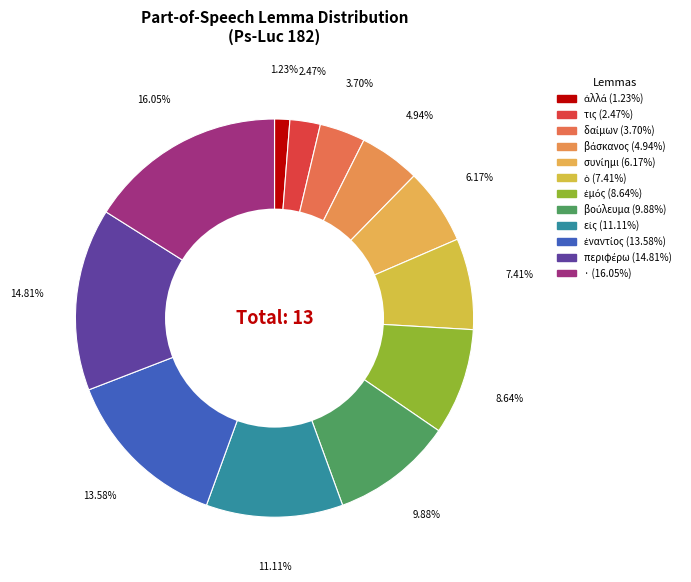

What is the change in value from εἰς to περιφέρω?

+3